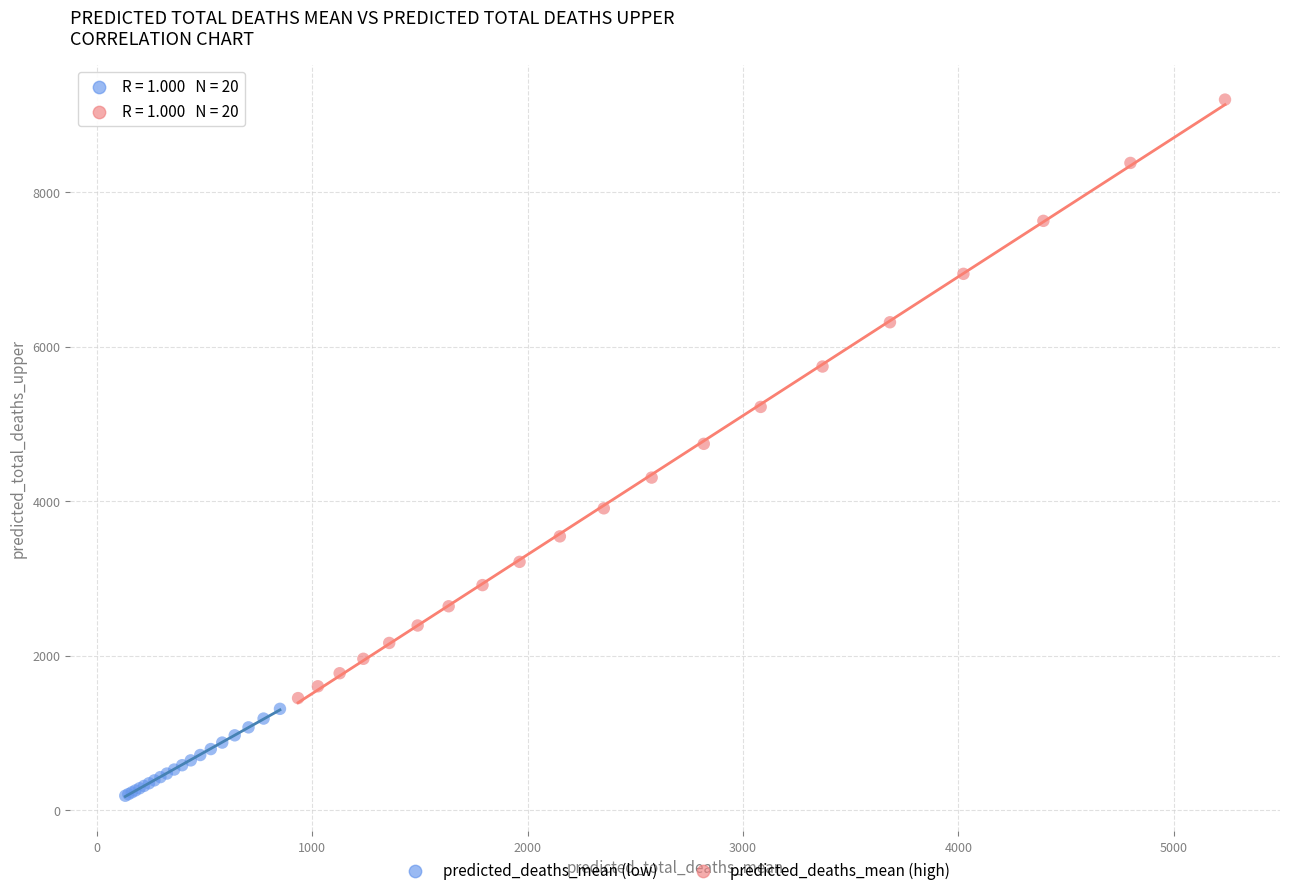

Which series has the widest spread of Y values?

predicted_deaths_mean (high)